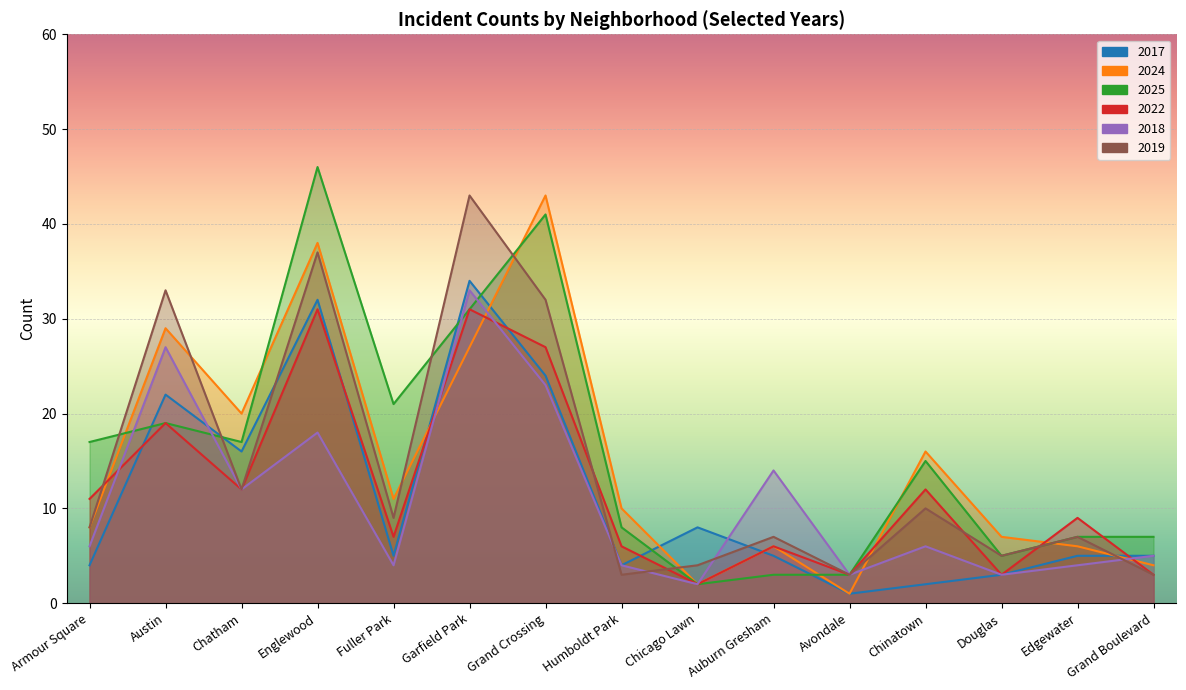

Where is the first local maximum for 2022?

Austin